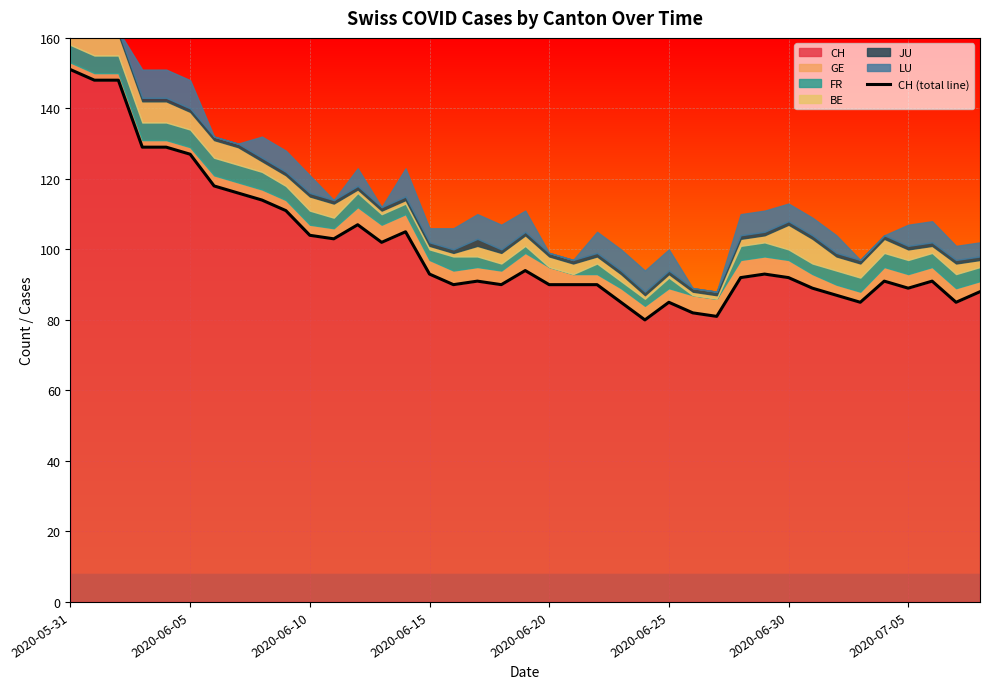

What is the greatest value displayed?

151